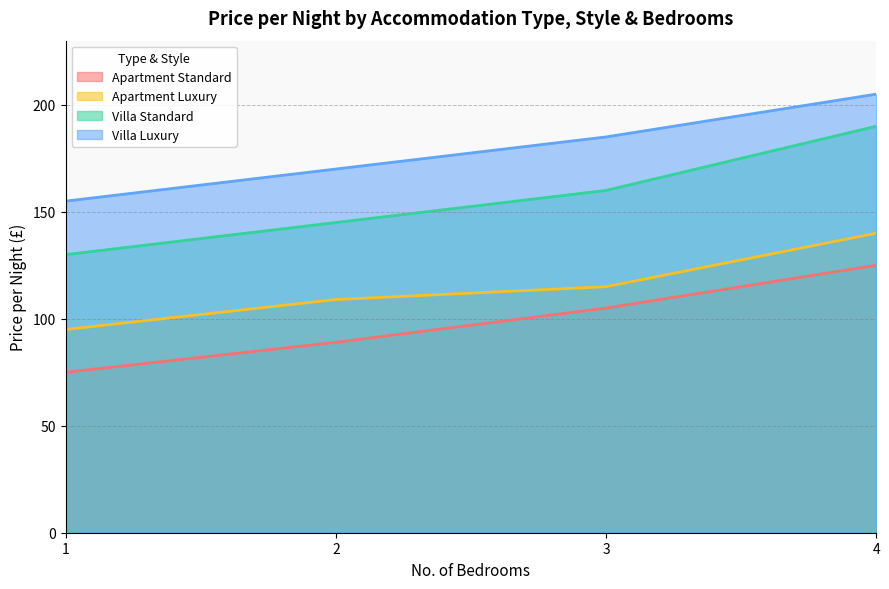

At which label is Villa Standard closest to 160?

3